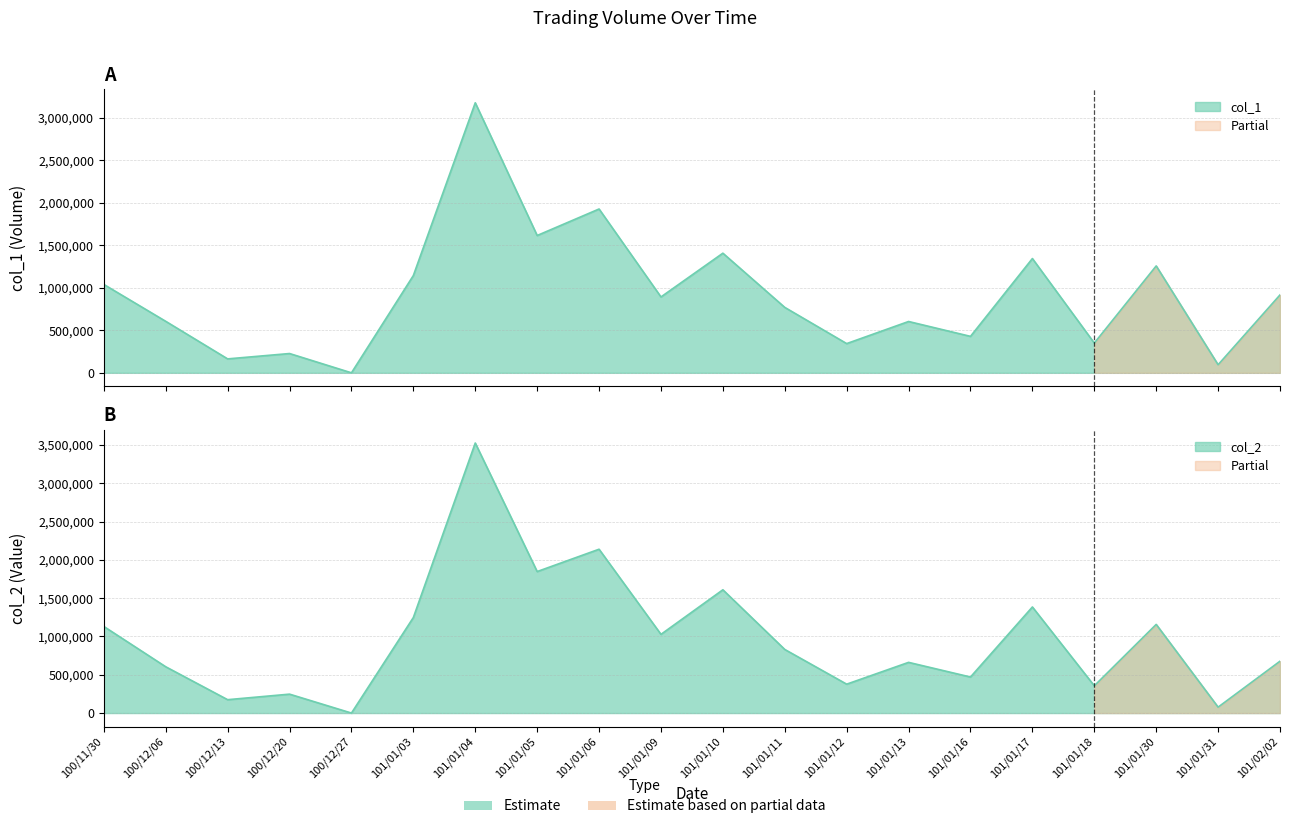

List the series in order of their overall mean, highest first.

col_2, col_1